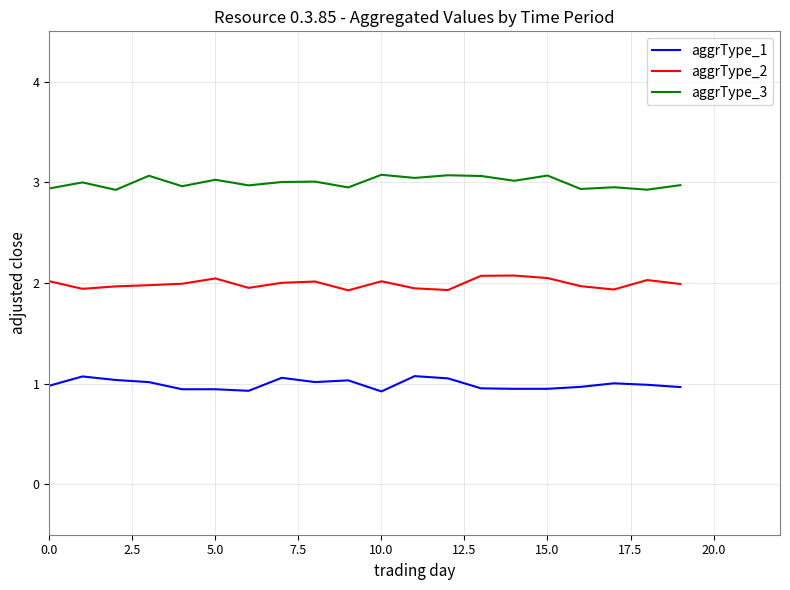

What is the sum of all aggrType_3 values?

60.0